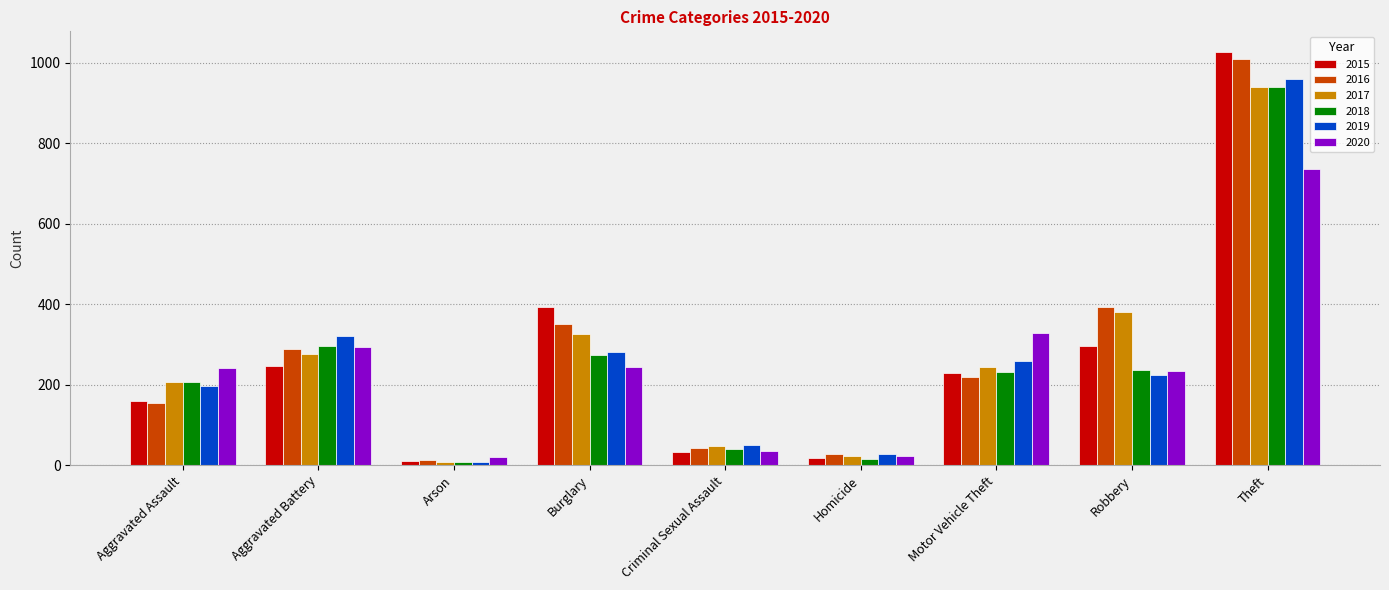

Does the chart contain any negative values?

No